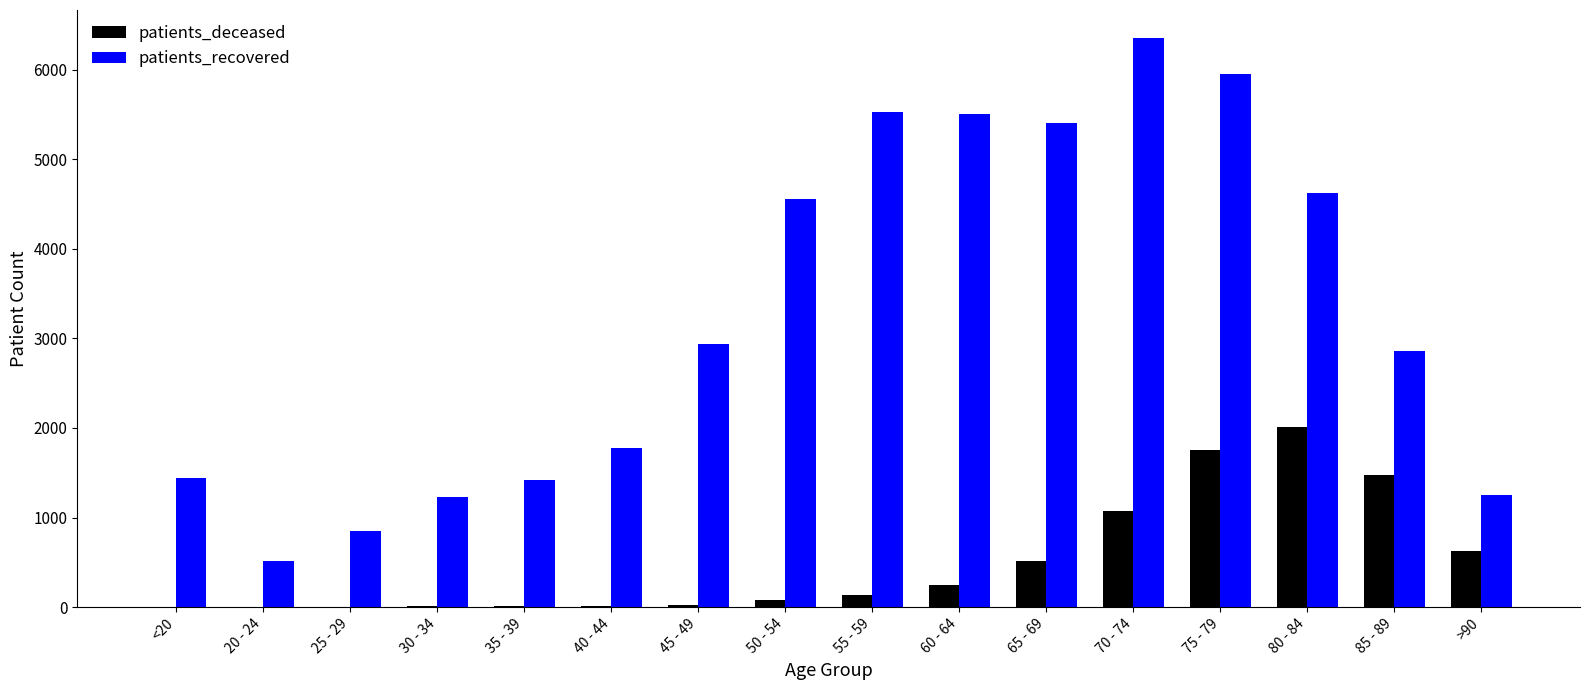

How many series are shown in this chart?

2